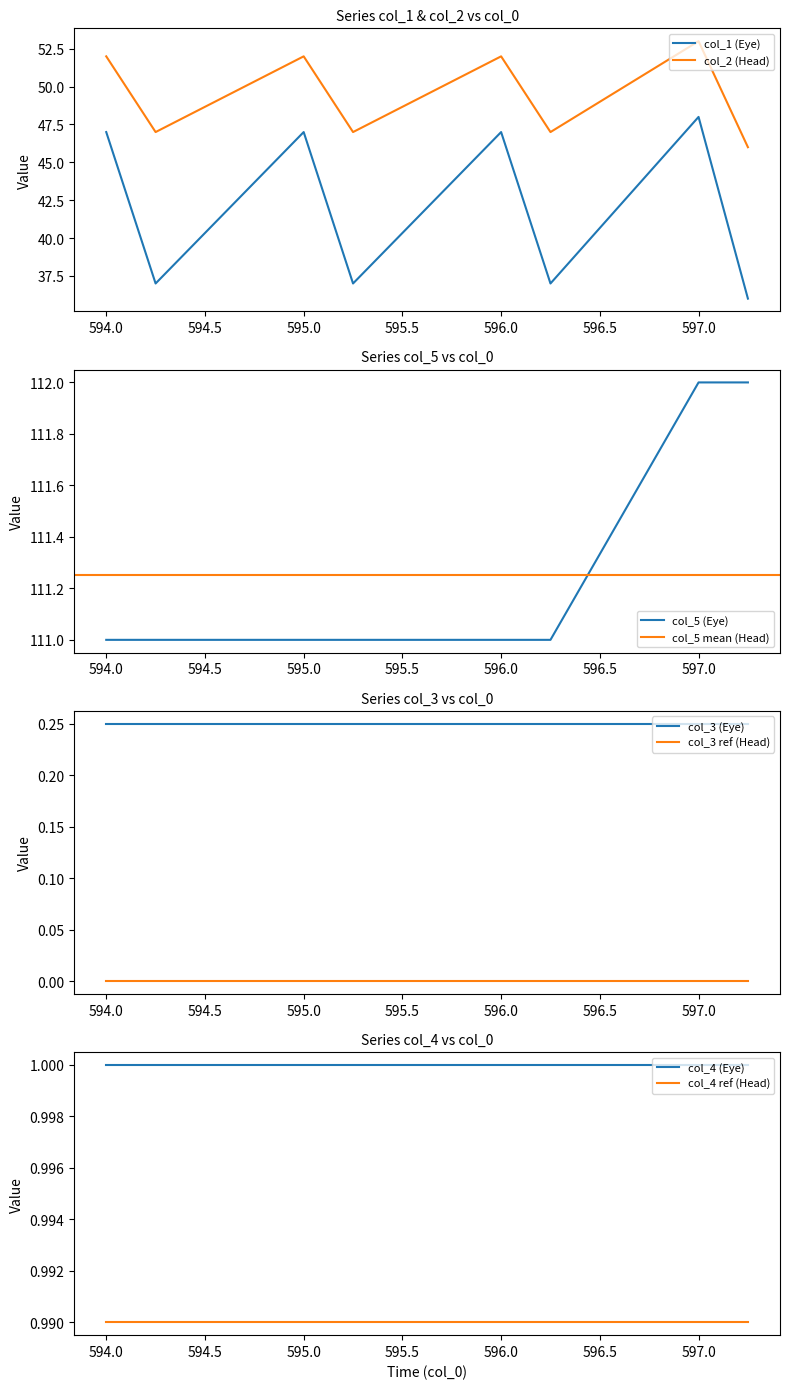

How many data points in col_2 are above 52?

1